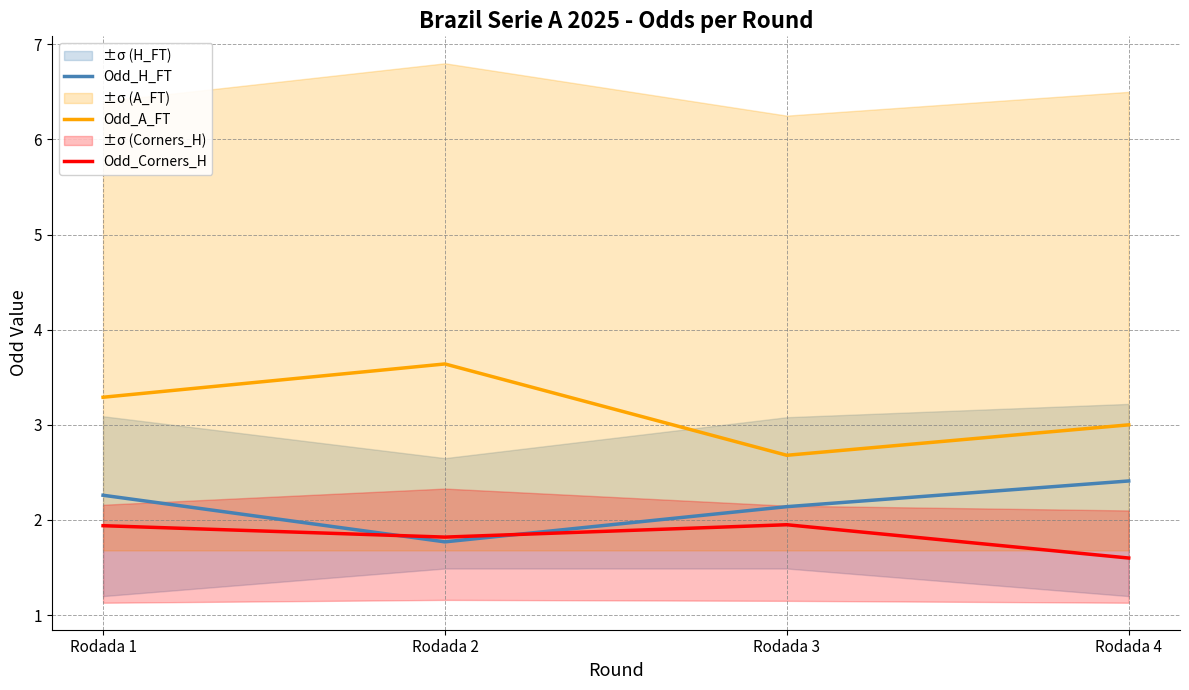

What are all the series names shown in the legend?

Odd_H_FT, Odd_A_FT, Odd_Corners_H